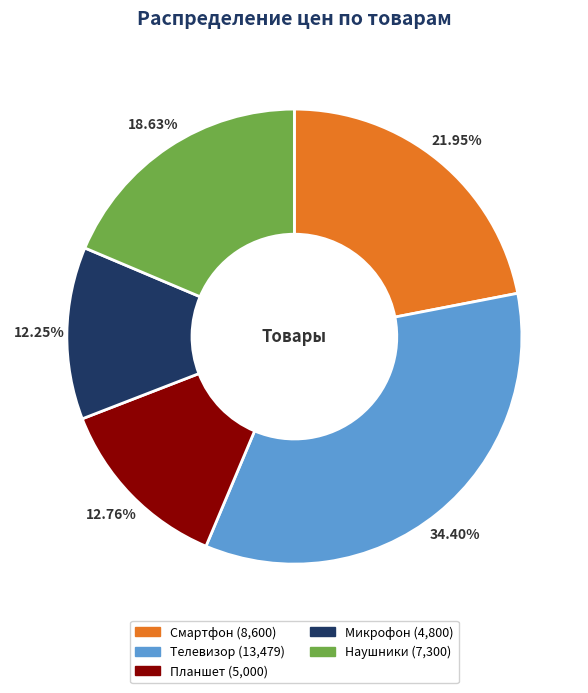

To the nearest percent, what percentage of the pie is Телевизор?

34%